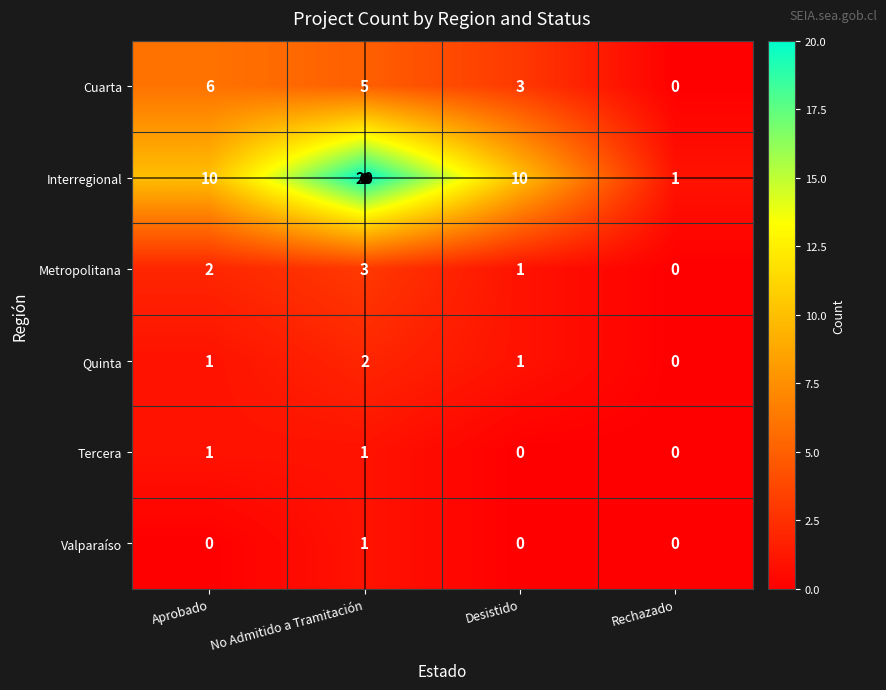

The Tercera series shows 0 at No Admitido a Tramitación. True or false?

False